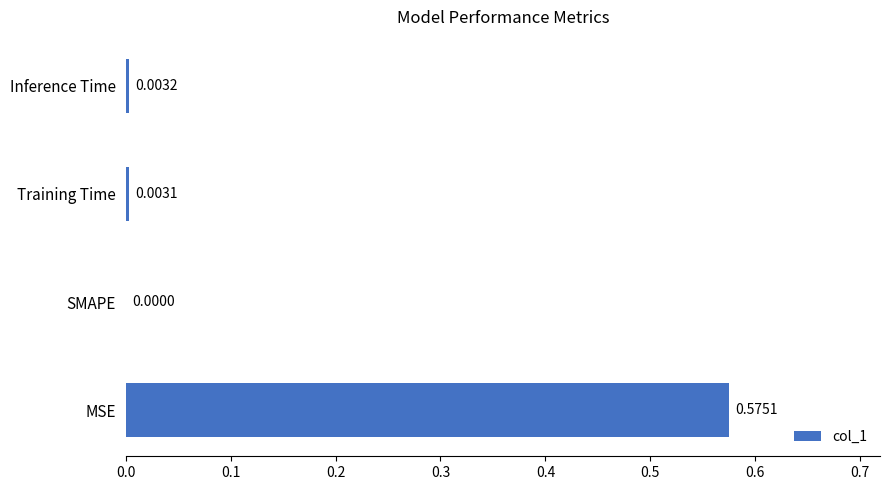

Which label corresponds to the largest value in the chart?

MSE